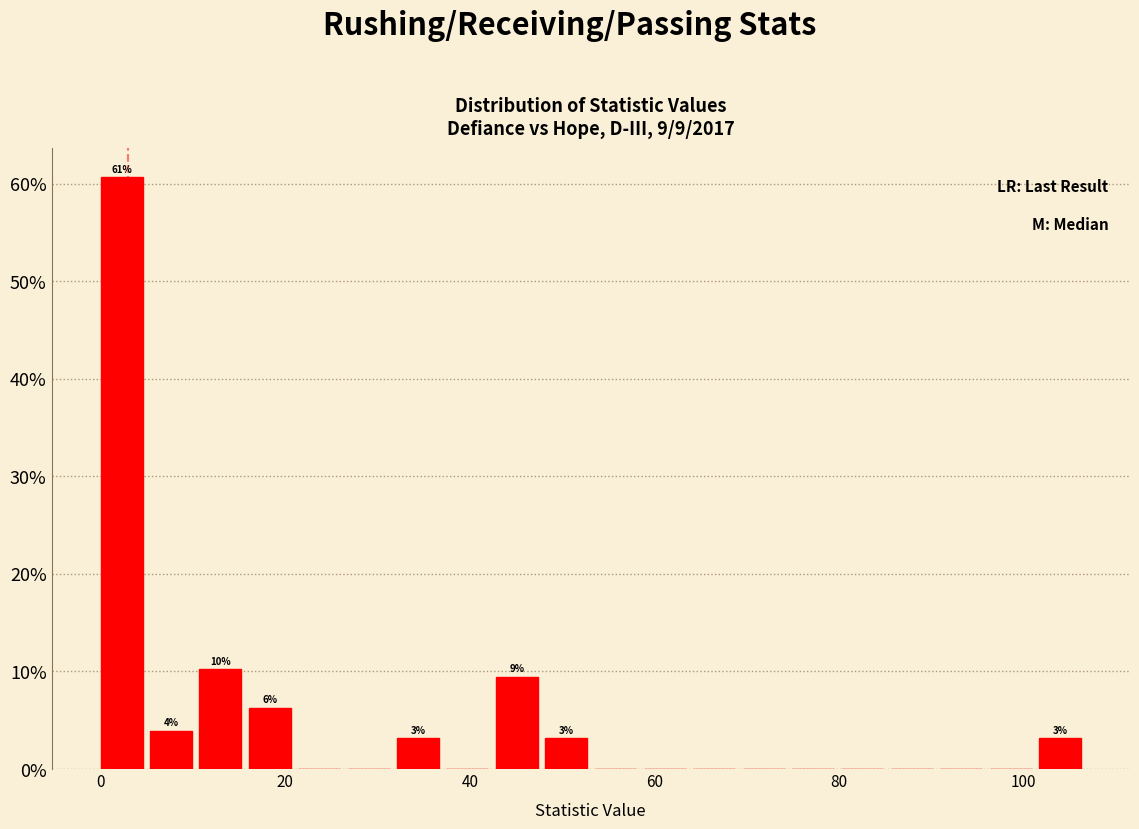

Around what value on the x-axis is the tallest bar? Give the approximate position of its centre, as read against the axis.

2